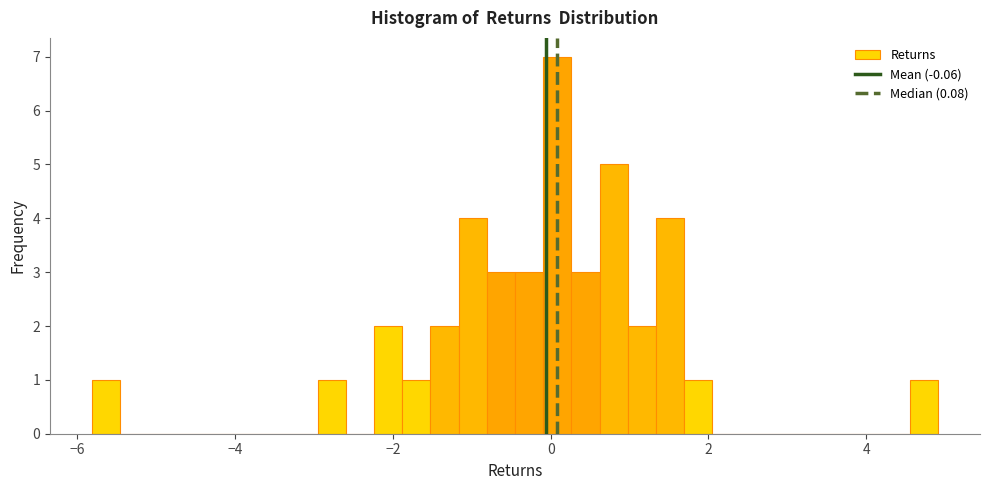

Around what value on the x-axis is the tallest bar? Give the approximate position of its centre, as read against the axis.

0.0